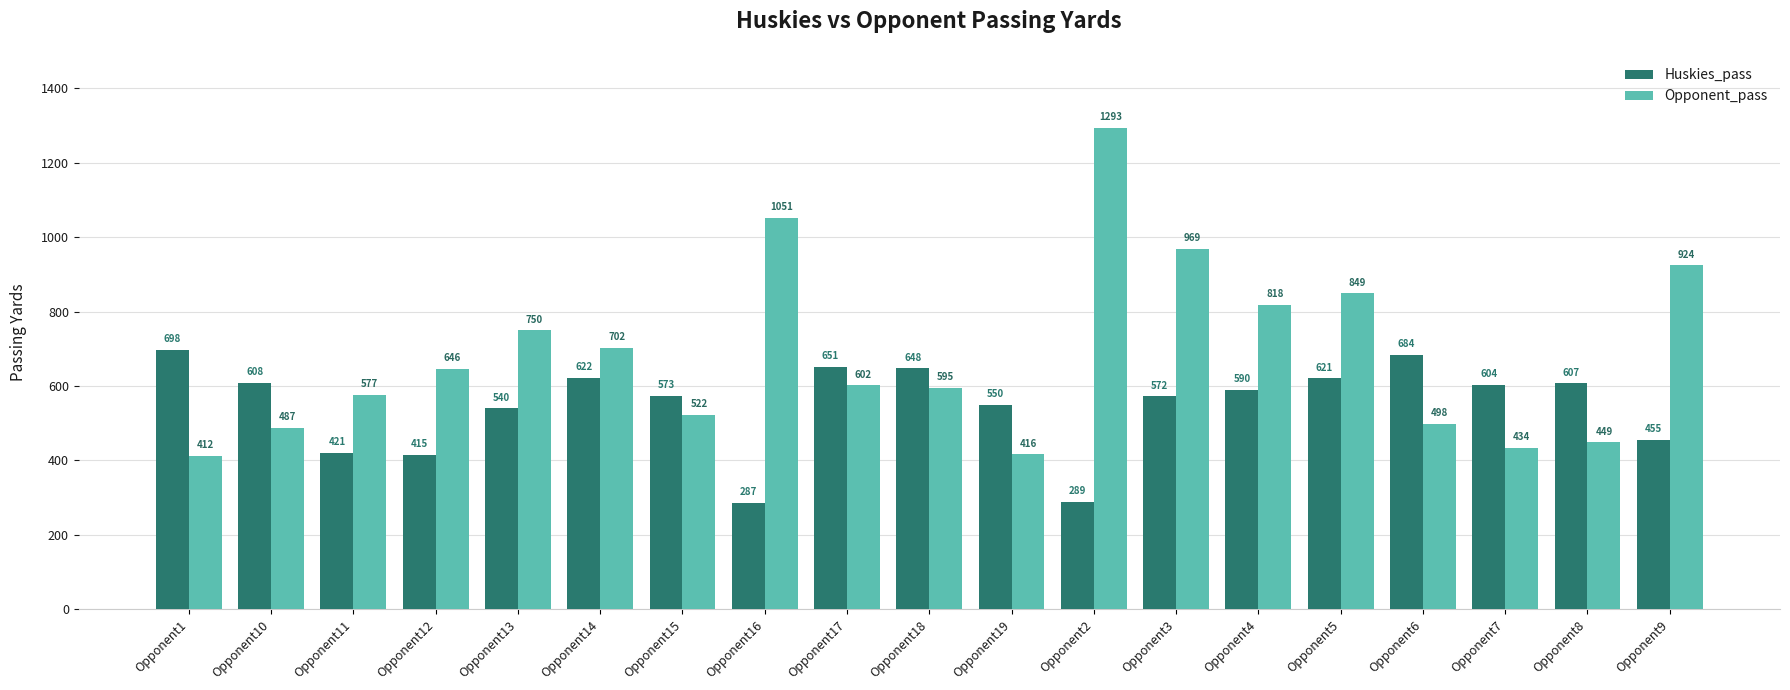

What position from the right is Opponent2?

8